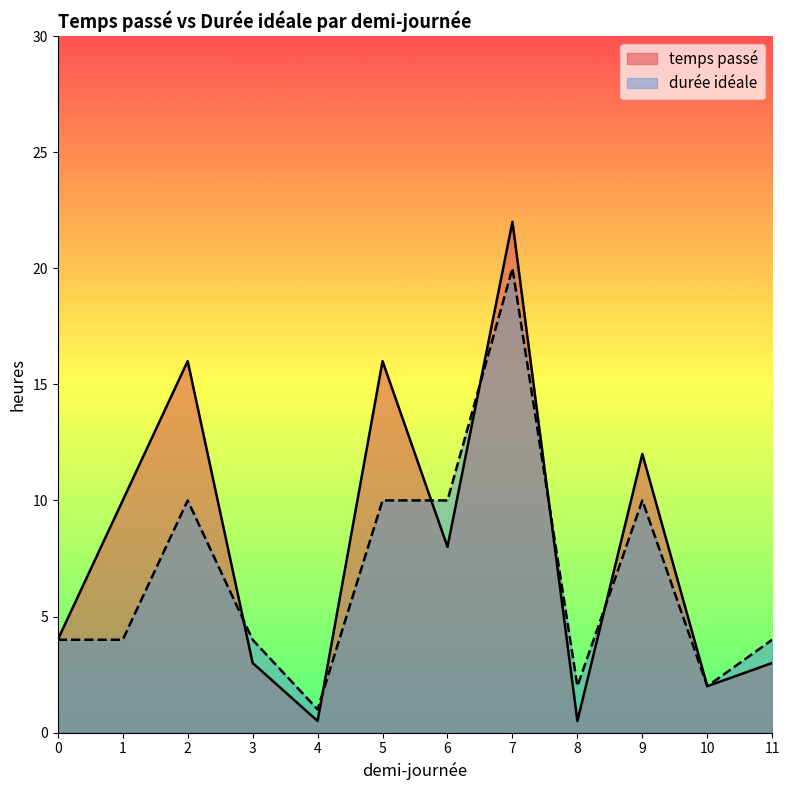

At how many categories does at least one series exceed 9?

6